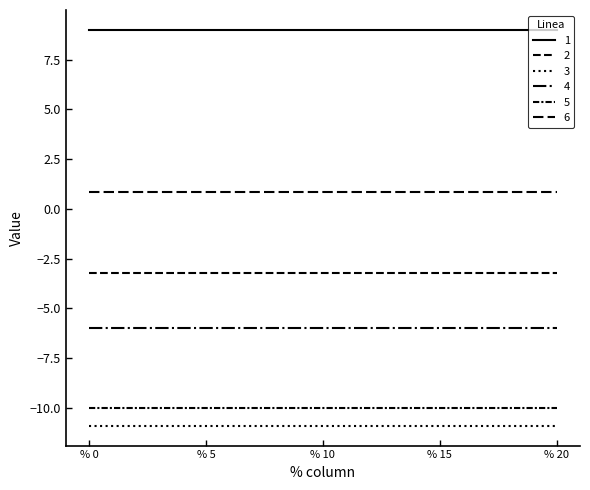

How many lines are shown in the chart?

6